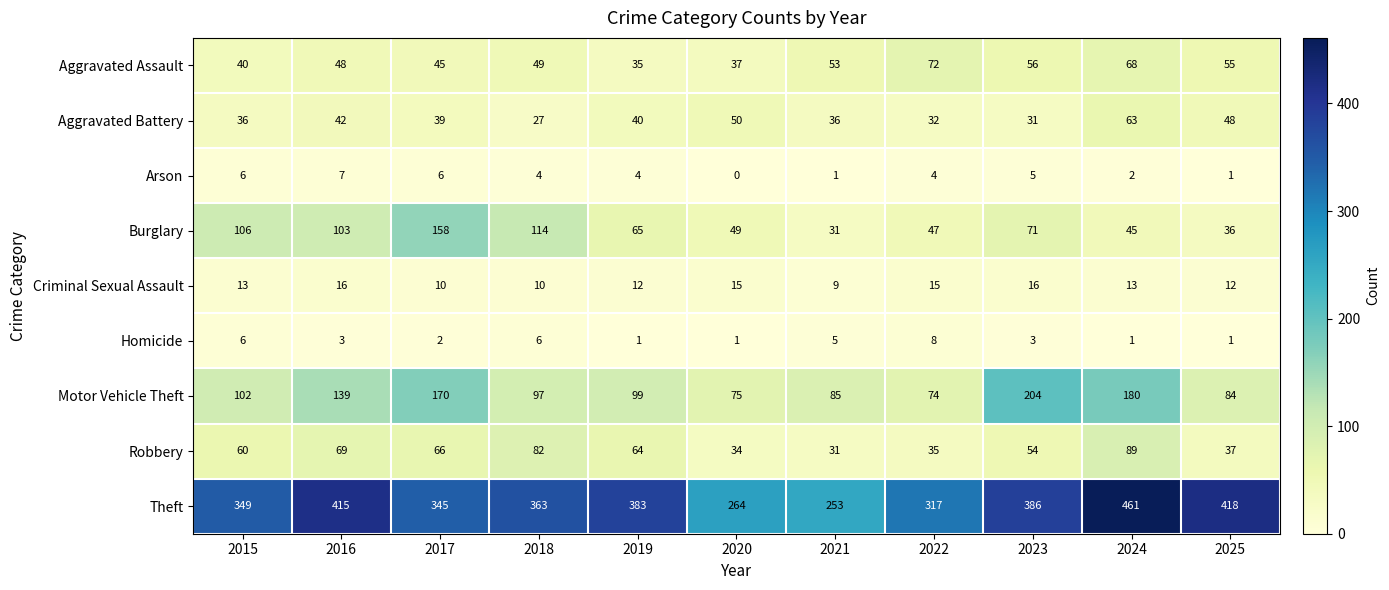

How many categories are shown in the chart?

11